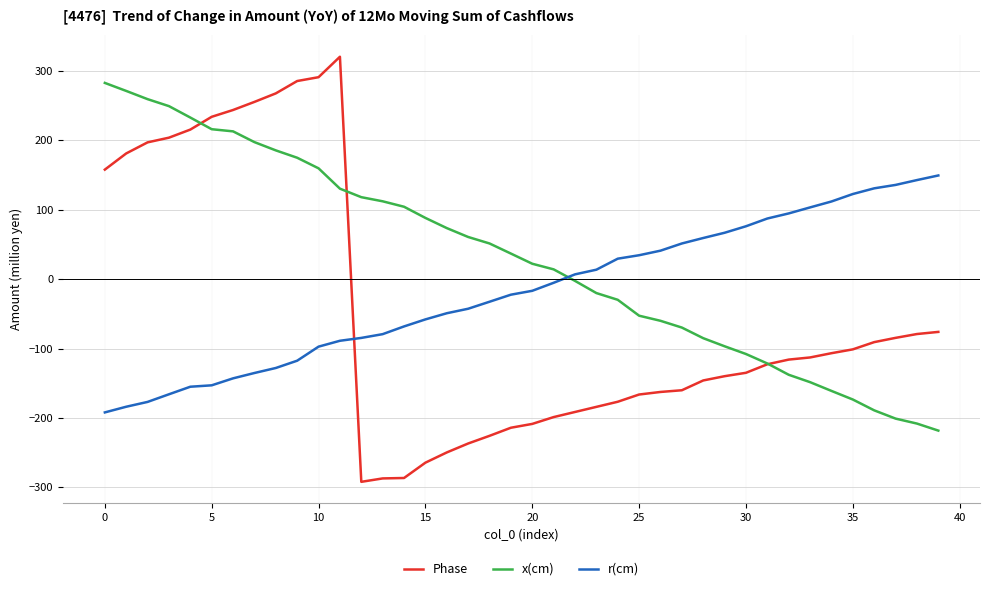

What are all the series names shown in the legend?

Phase, x(cm), r(cm)